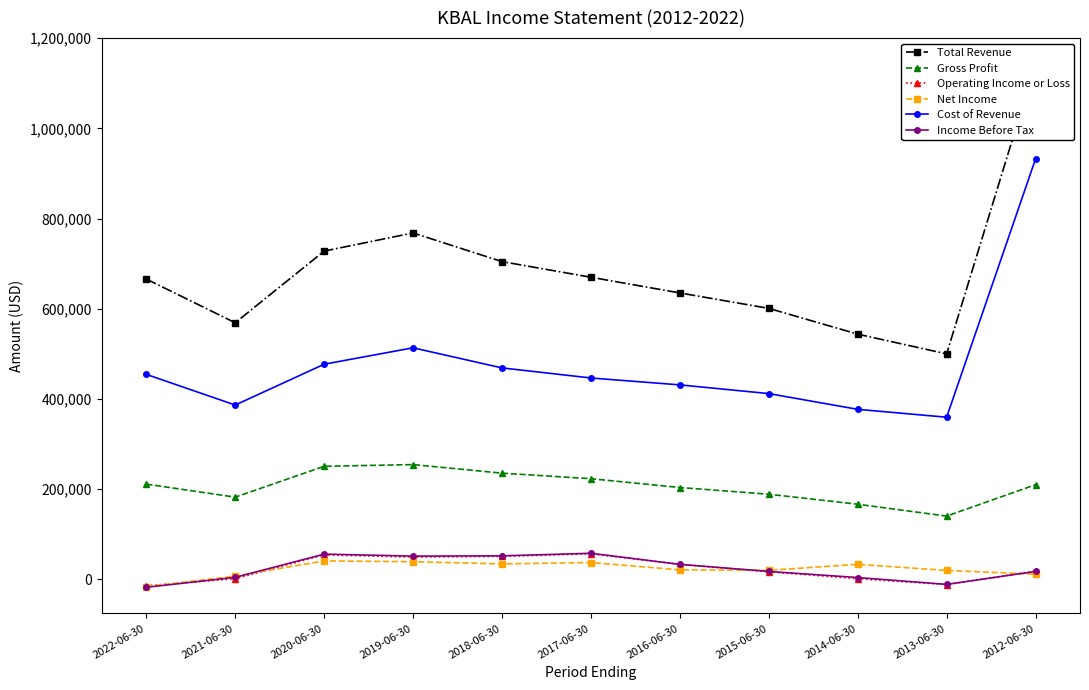

Is it true that Total Revenue equals 177060 at 2016-06-30?

False